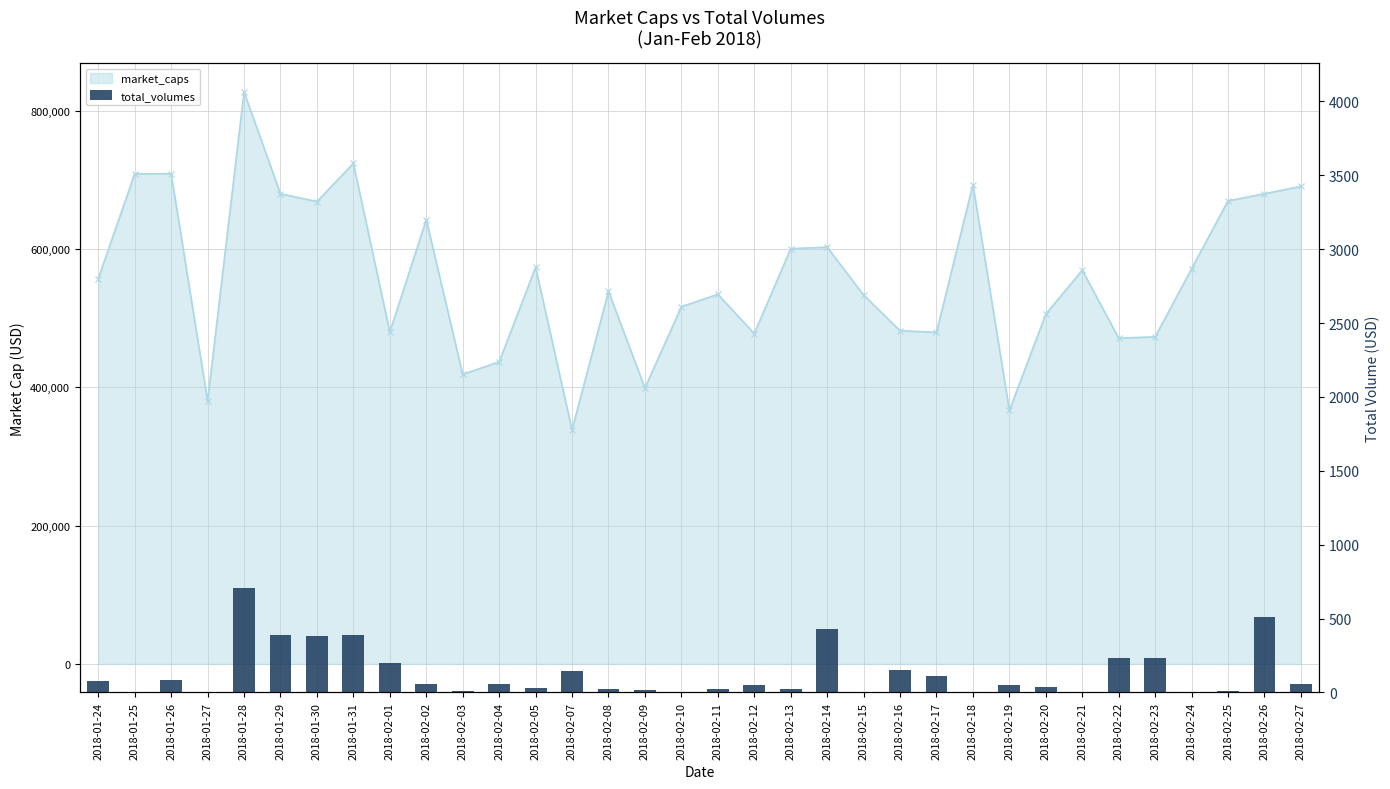

Reading left to right, what are all the values shown in this chart?

74.8	2.5	83.6	1.0	709.3	390.7	379.8	389.1	201.9	54.5	8.7	57.6	33.5	148.1	22.8	18.3	1.1	25.6	49.1	23.9	431.4	2.3	149.5	110.5	5.3	53.2	37.5	0.0	231.4	232.3	0.3	10.6	507.4	58.2